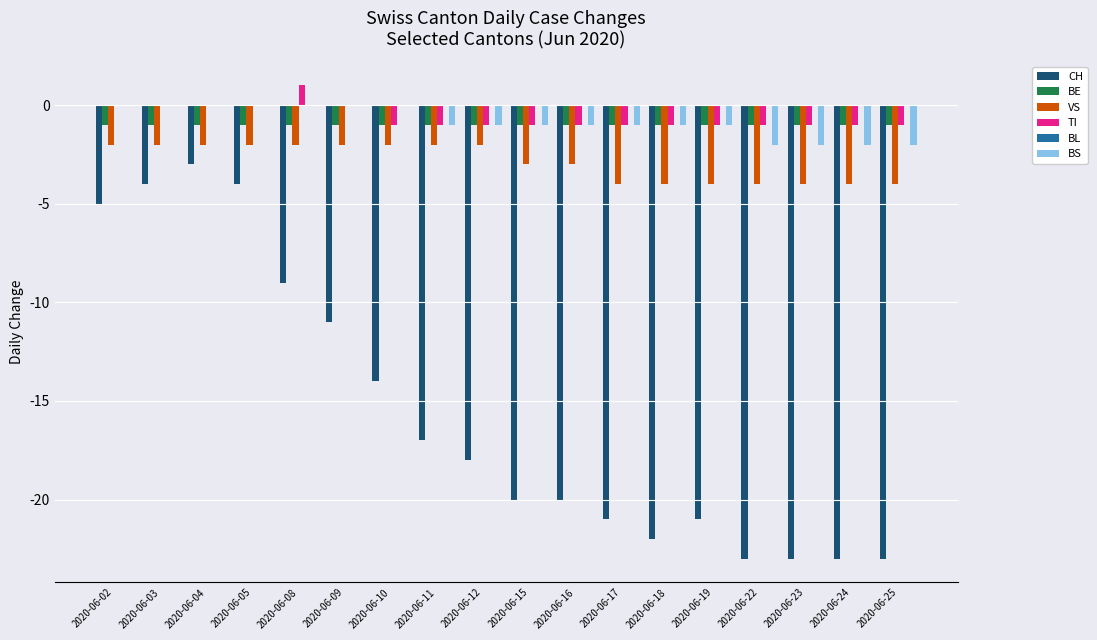

What is the approximate value of BS at 2020-06-24?

-2